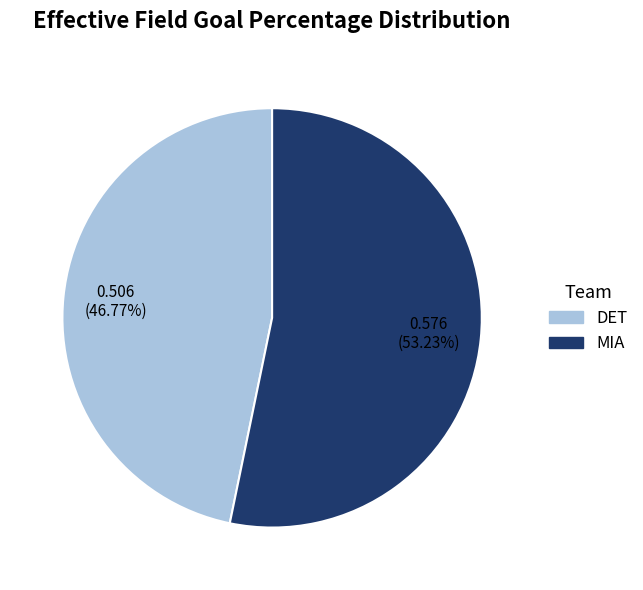

Is there any slice that represents more than half of the pie?

Yes